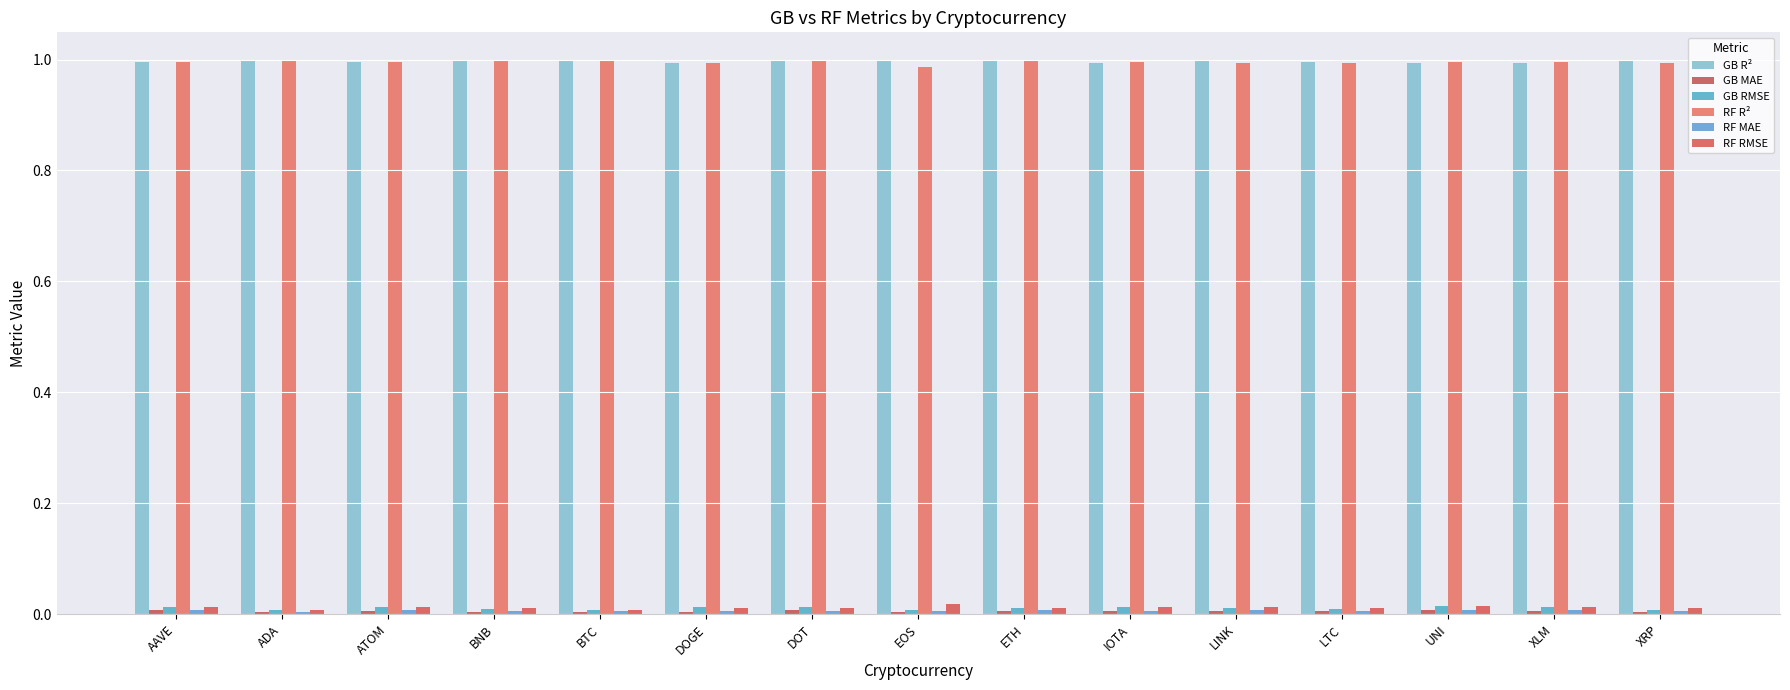

What is the sum of all GB MAE values?

0.1